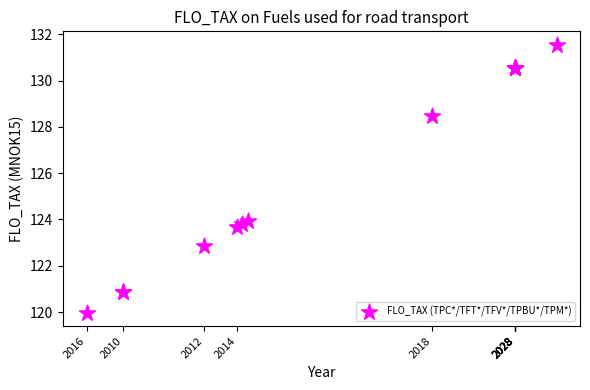

What Y value in the scatter plot is closest to 125?

124.0